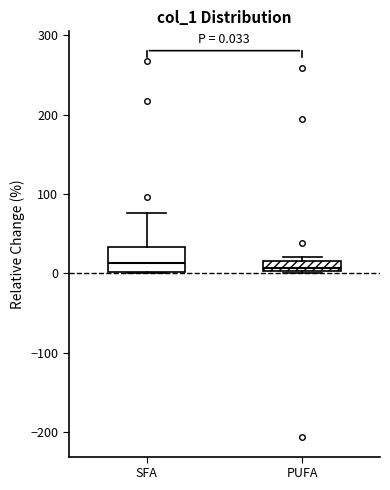

Which box is the tallest, from its lower edge to its upper edge?

SFA